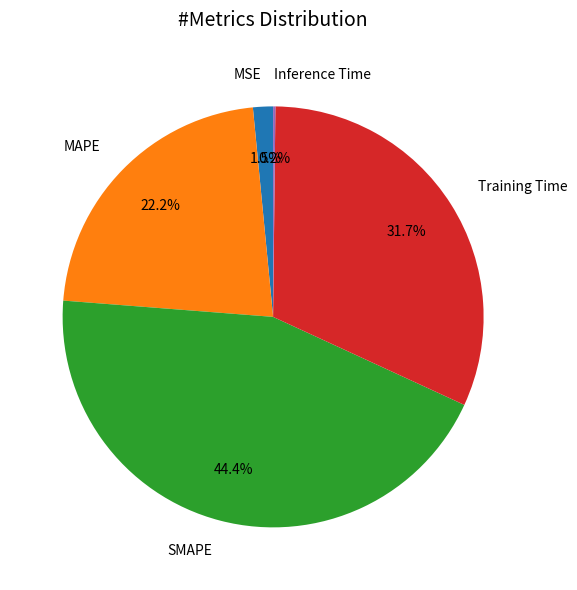

What percentage do Training Time and MSE together represent?

33.2%